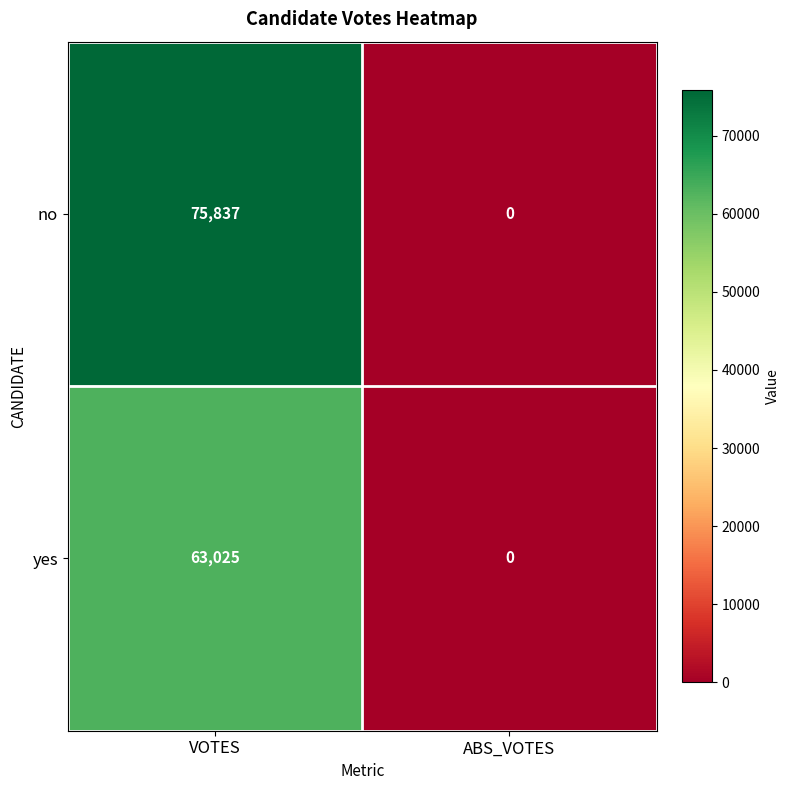

Which series has the widest spread of values?

no